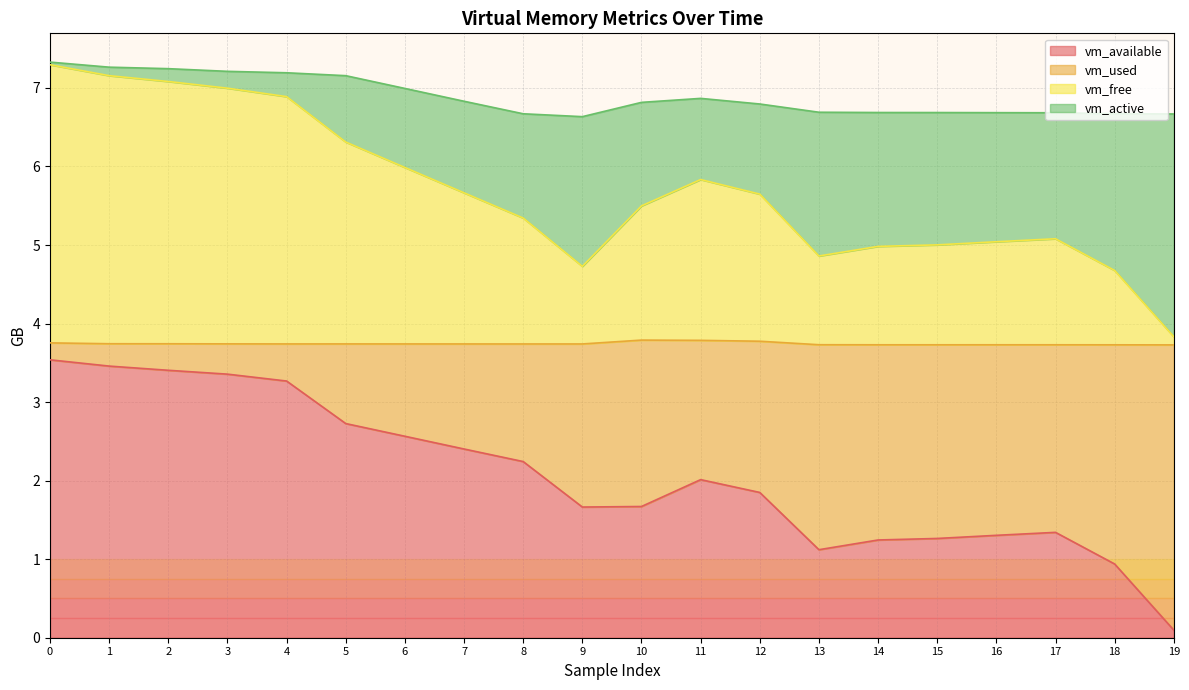

What is the maximum value for vm_available?

3.5